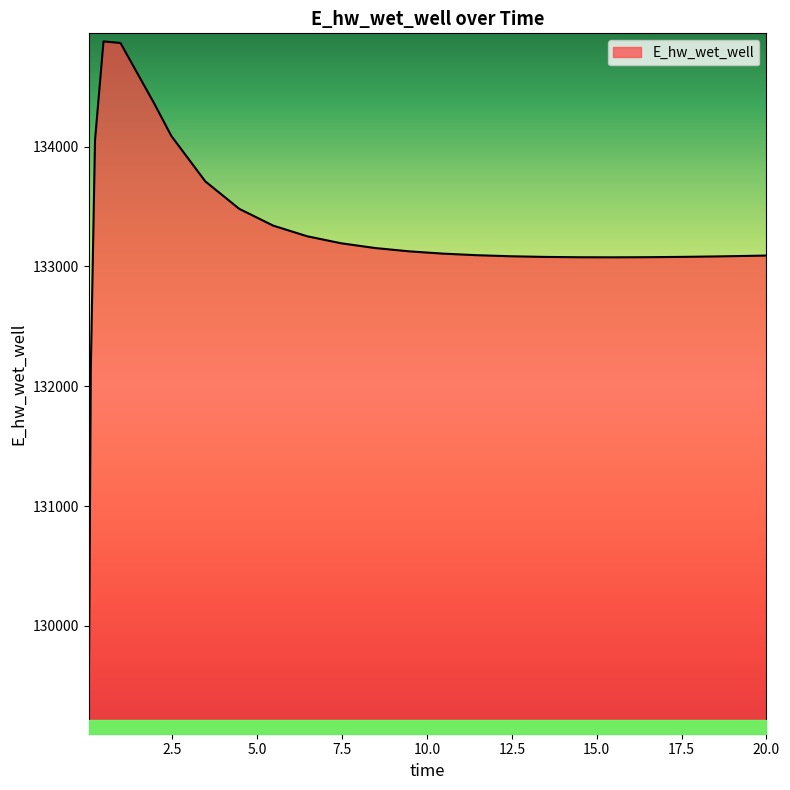

What is the greatest value displayed?

134878.9